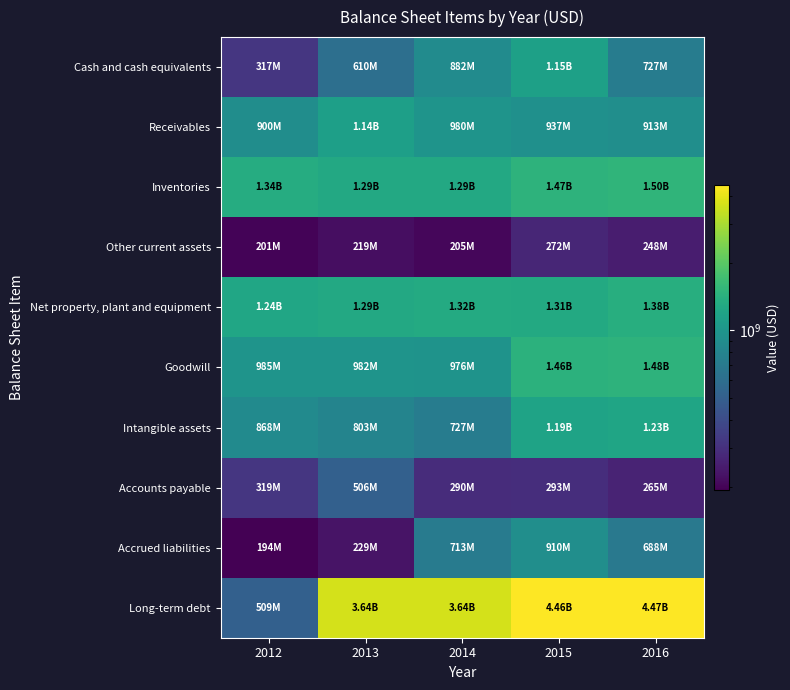

At how many categories does at least one series exceed 2308514219?

4